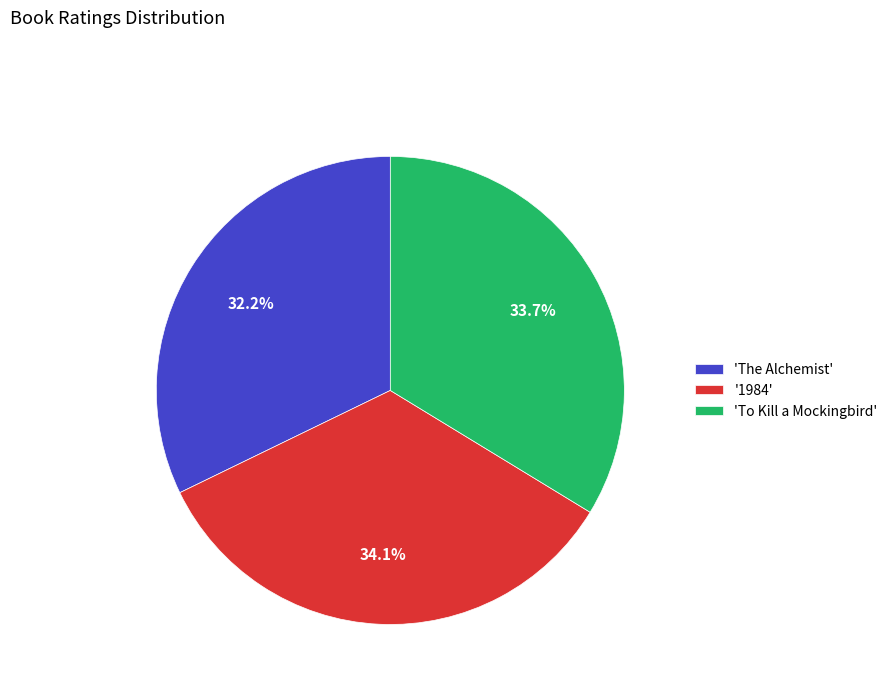

Which category has the smallest portion of the pie?

'The Alchemist'